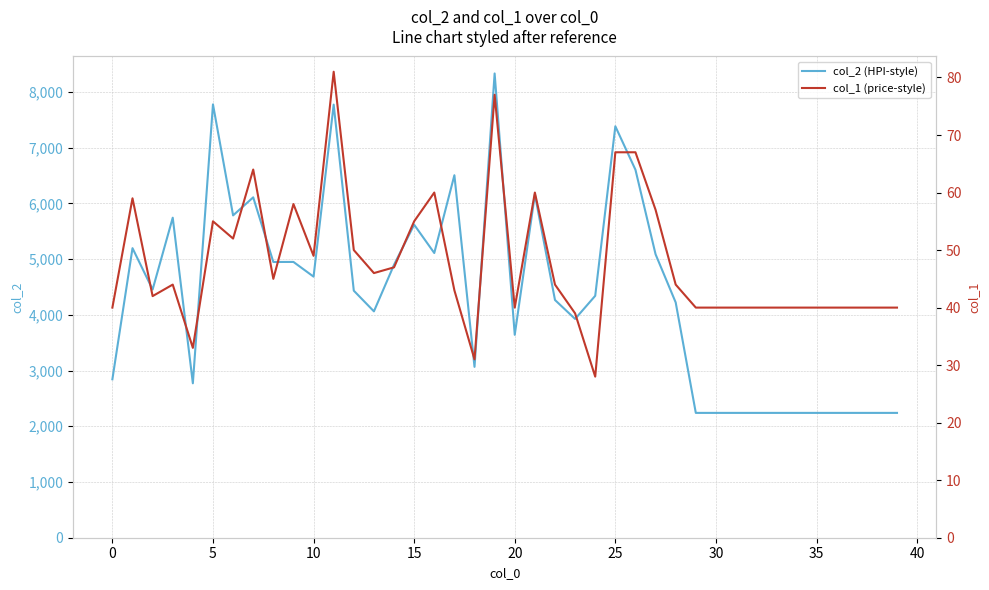

True or false: col_2 (HPI-style) and col_1 (price-style) cross at least once.

False